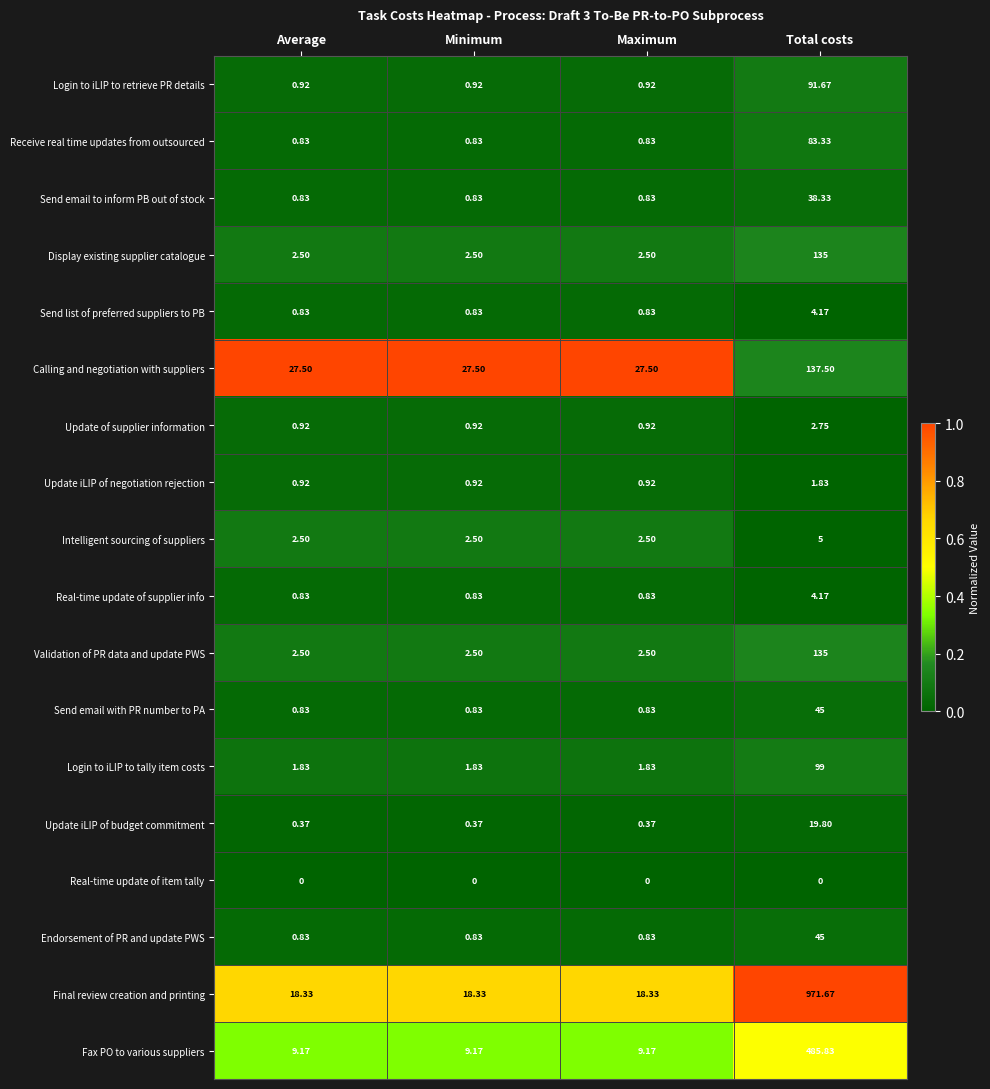

Is the value of Intelligent sourcing of suppliers at Minimum greater than the value of Update iLIP of negotiation rejection at Maximum?

Yes